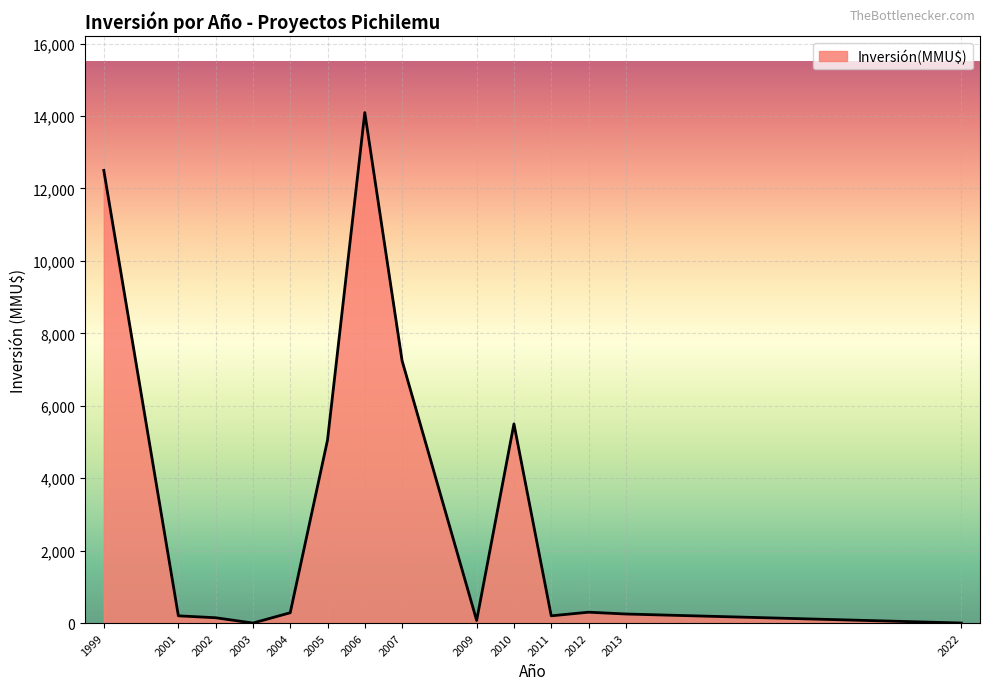

The chart shows a value of 17689 at 1999. True or false?

False